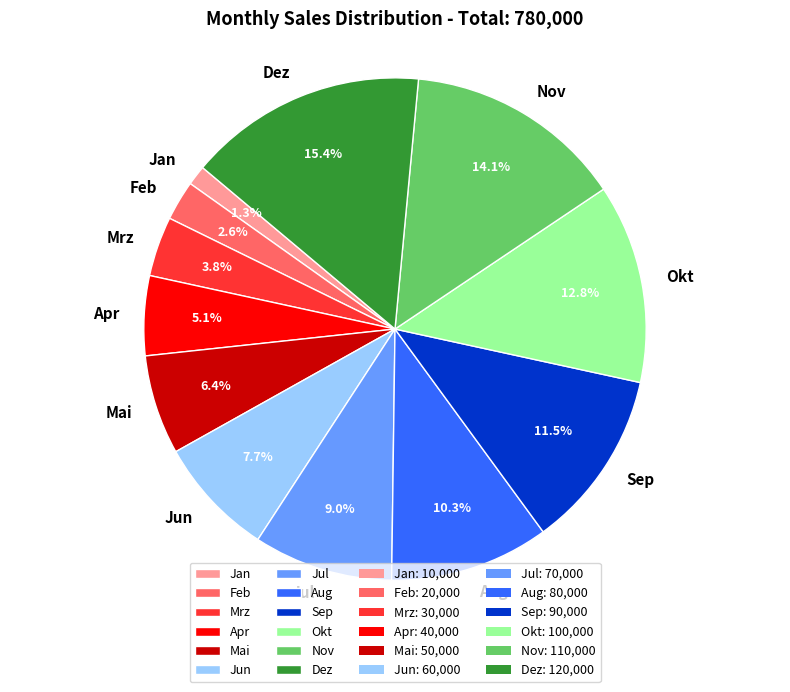

Which slice is the smallest?

Jan